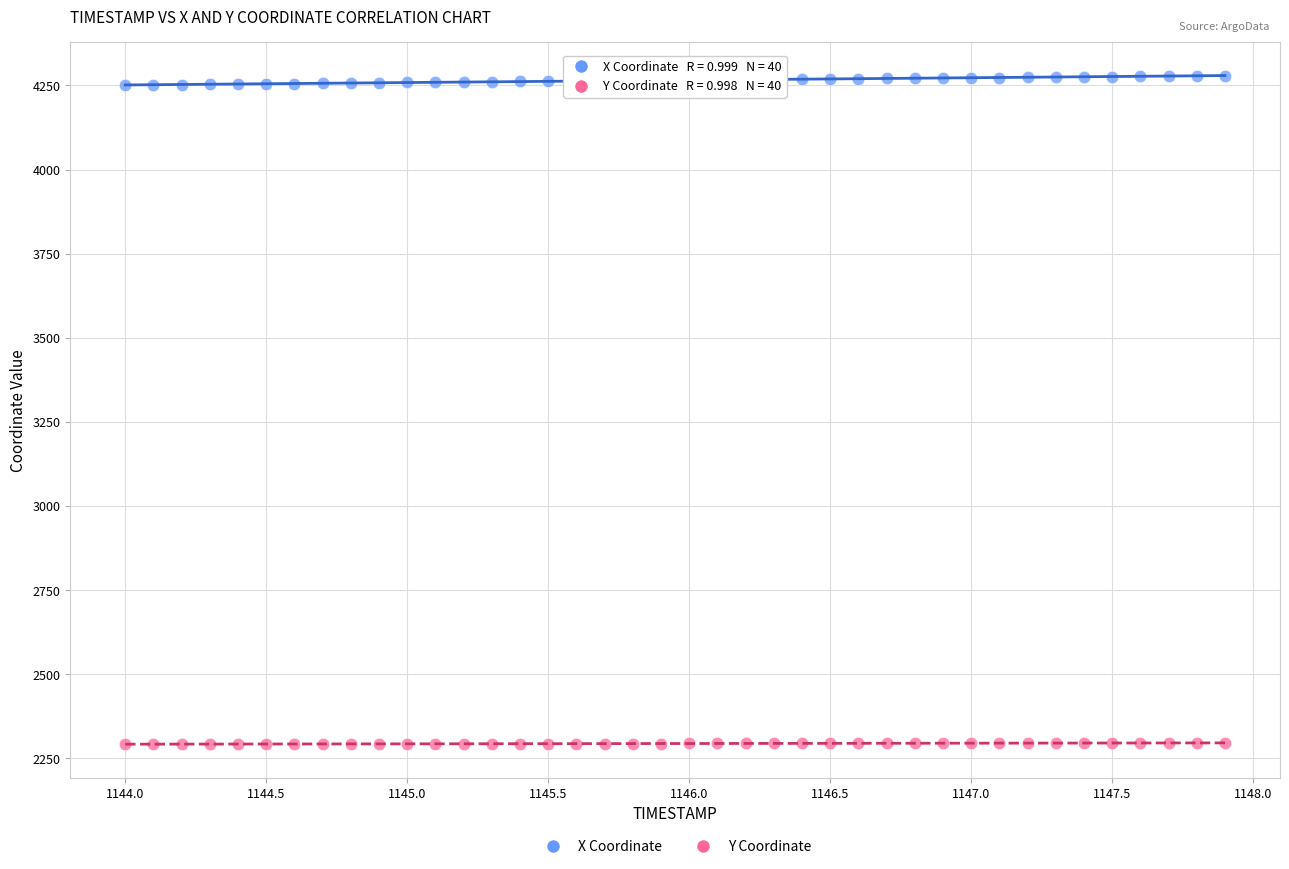

Which series has the widest spread of Y values?

X Coordinate